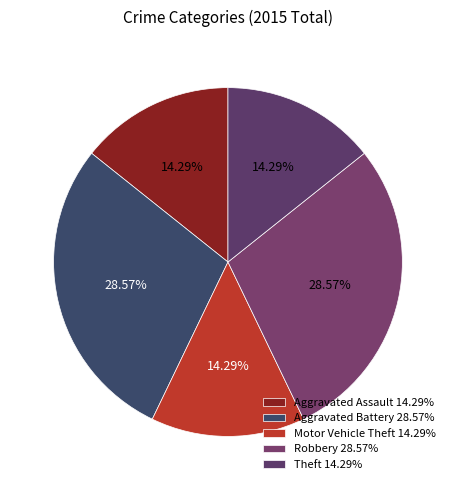

Which has a higher value, Motor Vehicle Theft or Aggravated Assault?

Motor Vehicle Theft